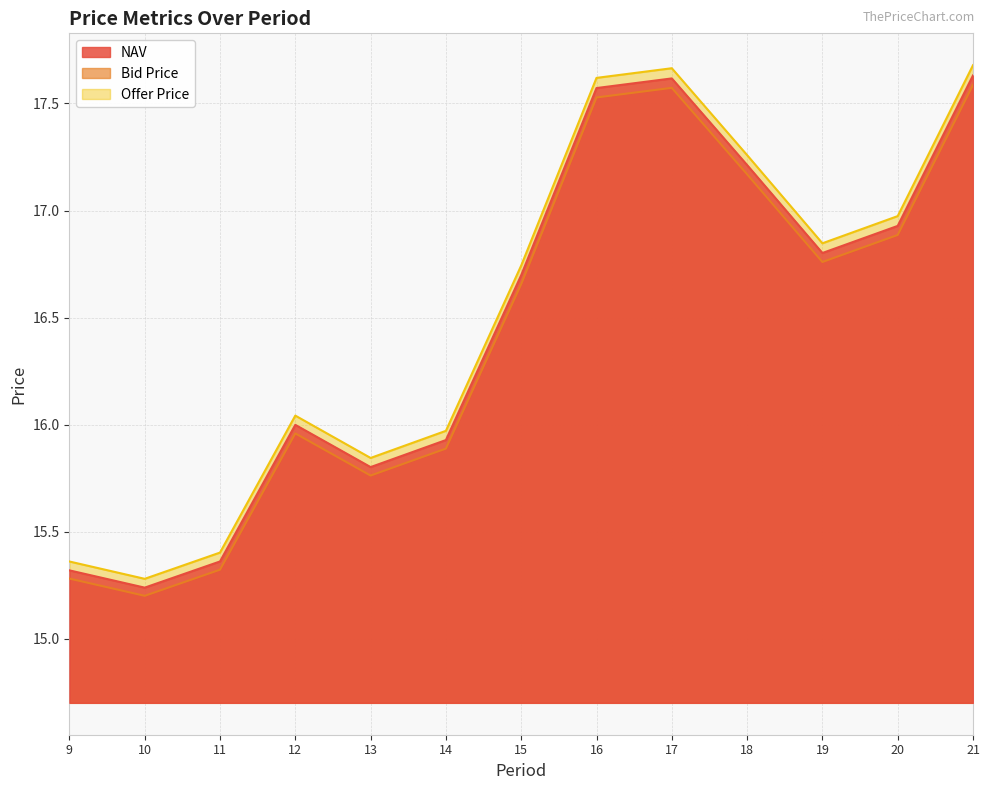

What is the difference between the highest and lowest values at 20?

0.1